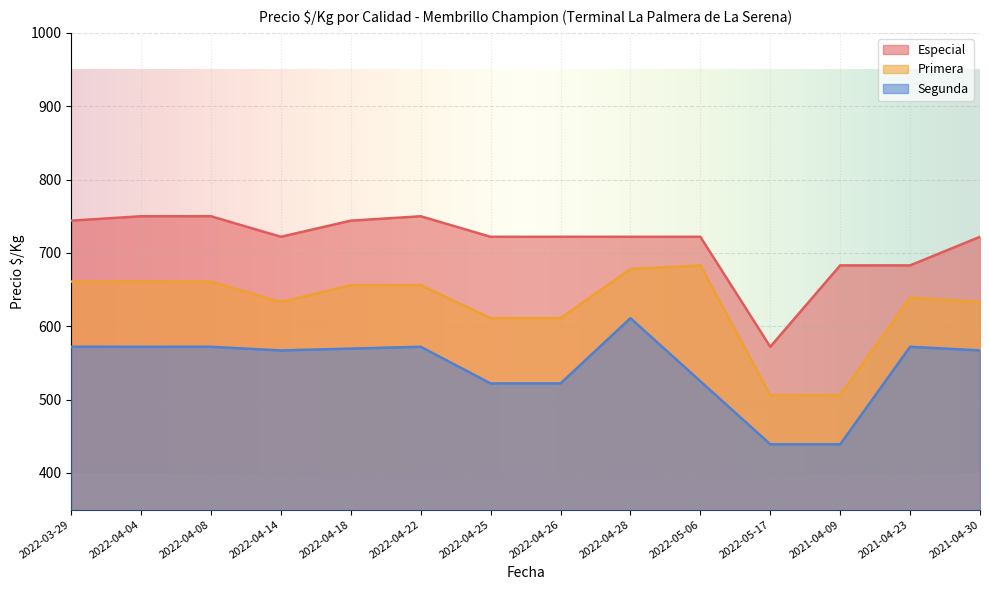

List the labels in order of Especial value, largest first.

2022-04-04, 2022-04-08, 2022-04-22, 2022-03-29, 2022-04-18, 2022-04-14, 2022-04-25, 2022-04-26, 2022-04-28, 2022-05-06, 2021-04-30, 2021-04-09, 2021-04-23, 2022-05-17